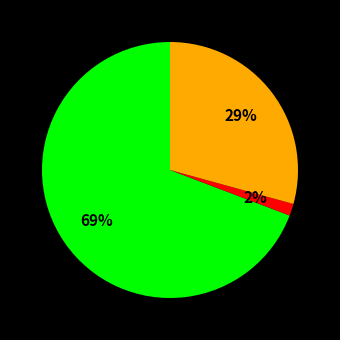

Is there a majority slice in this chart?

Yes